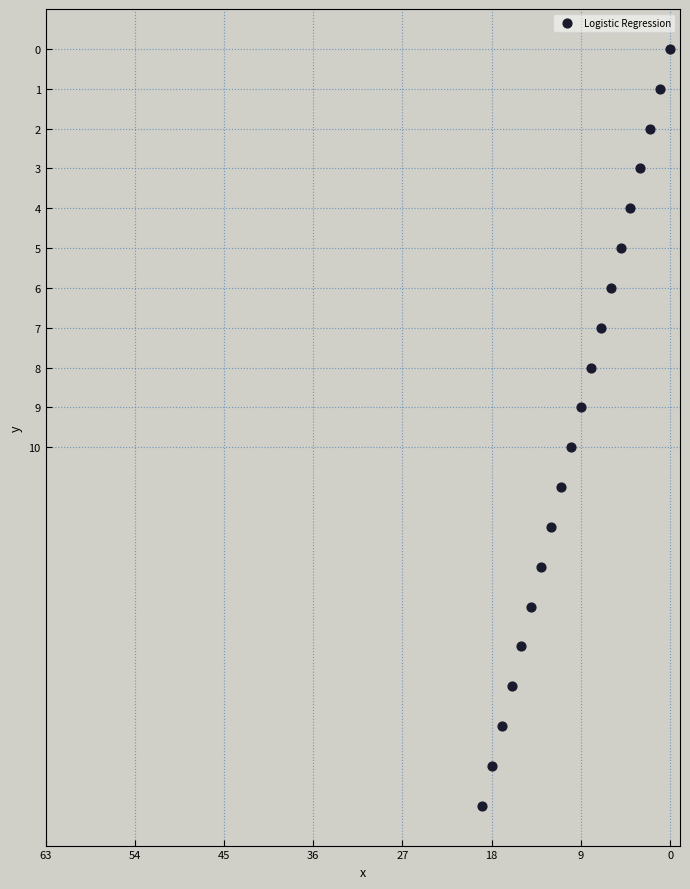

What is the range of Y values (max minus min)?

19